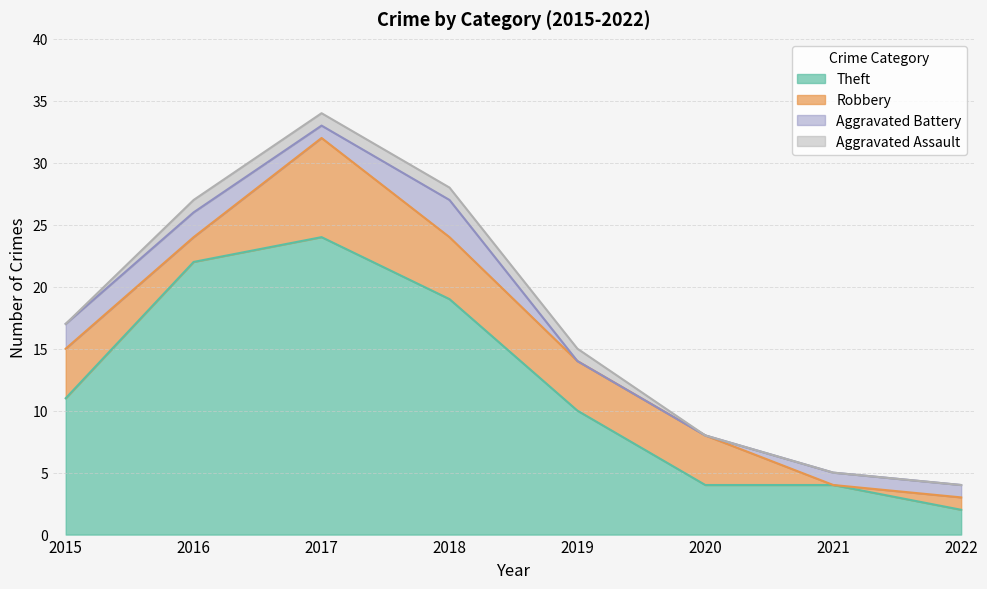

Which series ends up on top after the final intersection of Robbery and Aggravated Battery?

Aggravated Battery